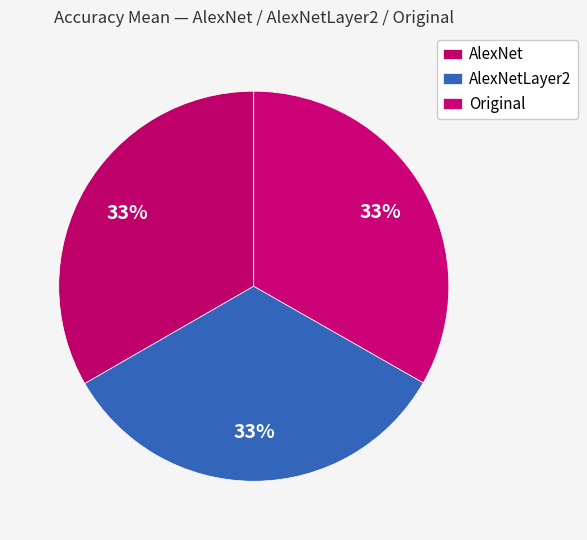

How many segments does this pie chart have?

3